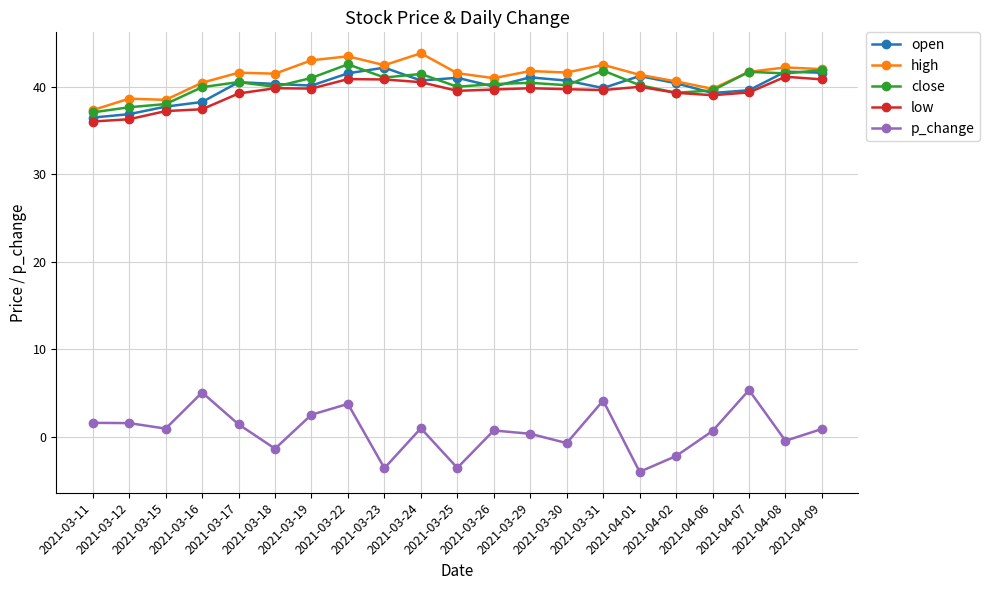

What is the minimum value shown in the chart?

-4.0